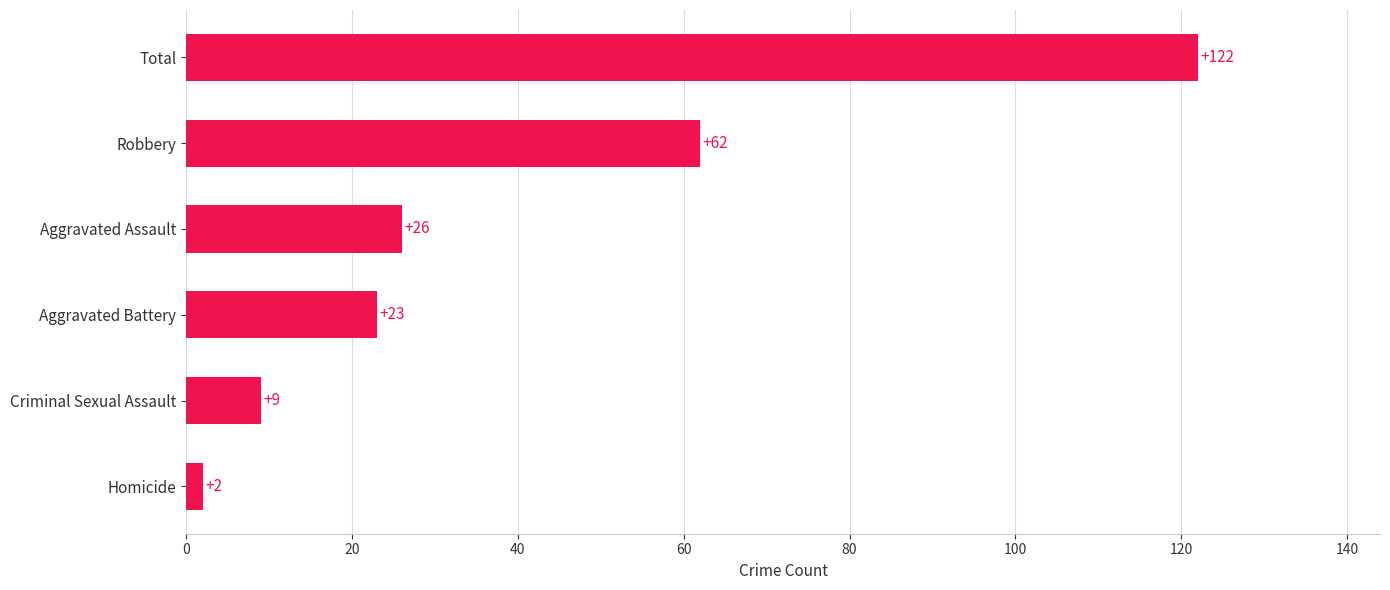

How many values are below 26?

3